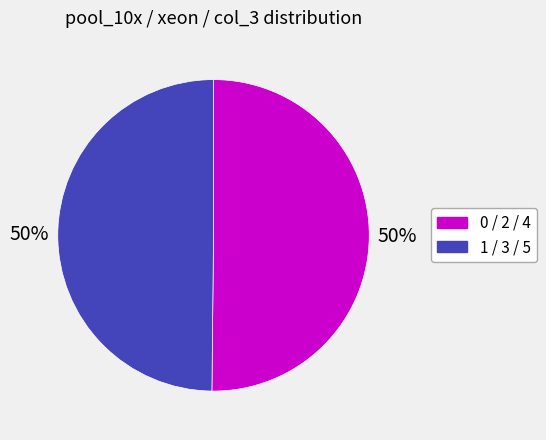

To the nearest percent, what is the average slice percentage?

50%